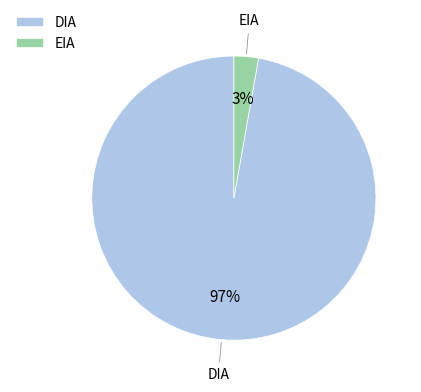

Which has a higher value, DIA or EIA?

DIA